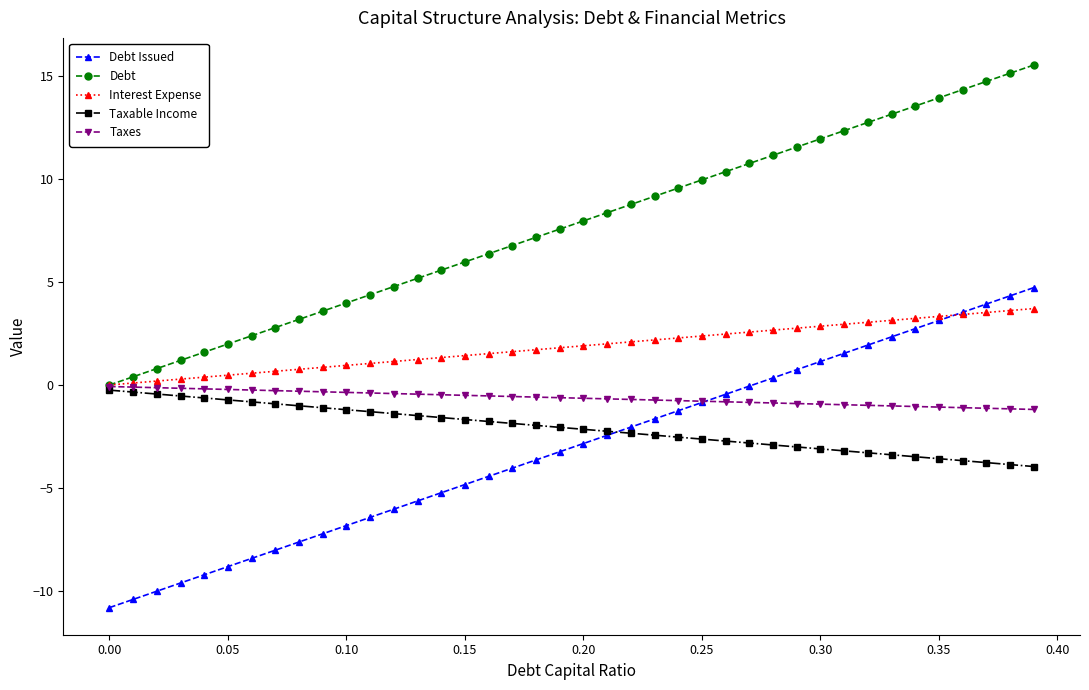

What is the difference between the maximum and minimum values in the Taxes series?

1.1